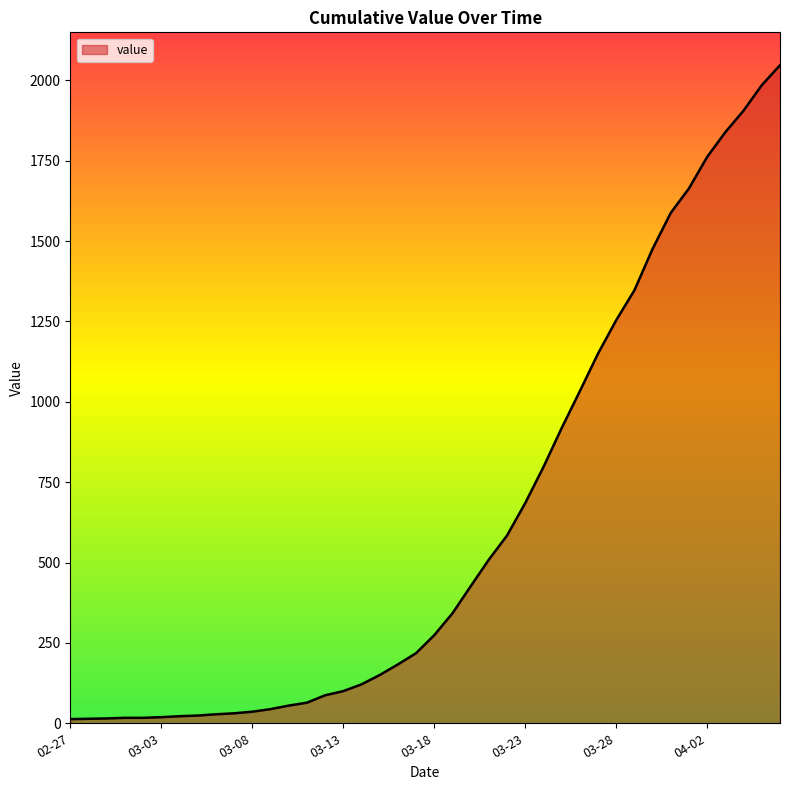

What is the difference between the maximum and minimum values?

2034